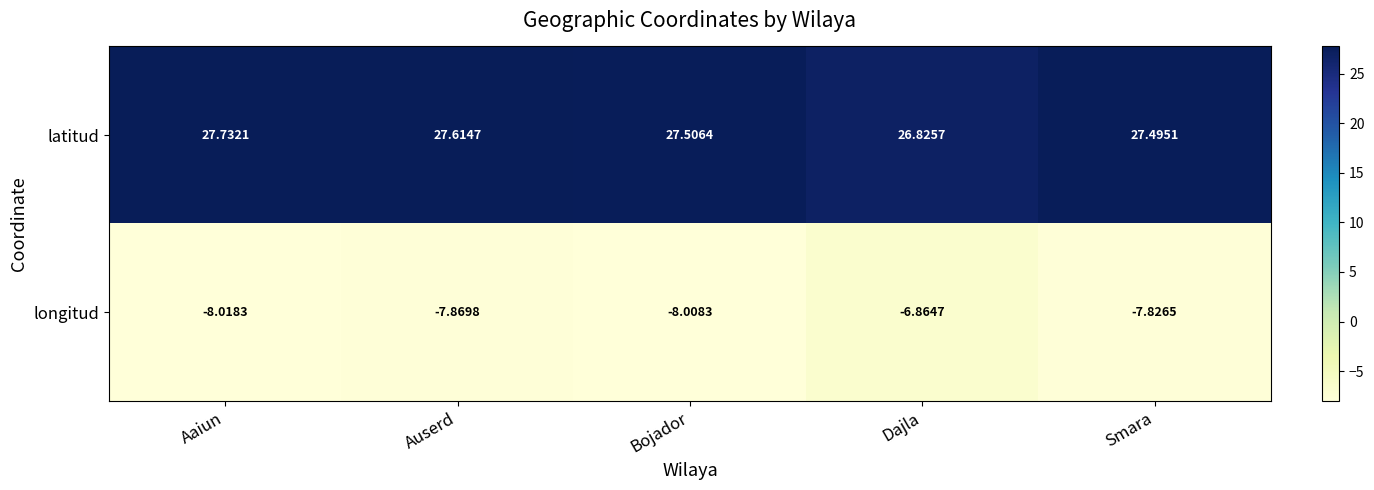

At how many categories does at least one series exceed 18?

5